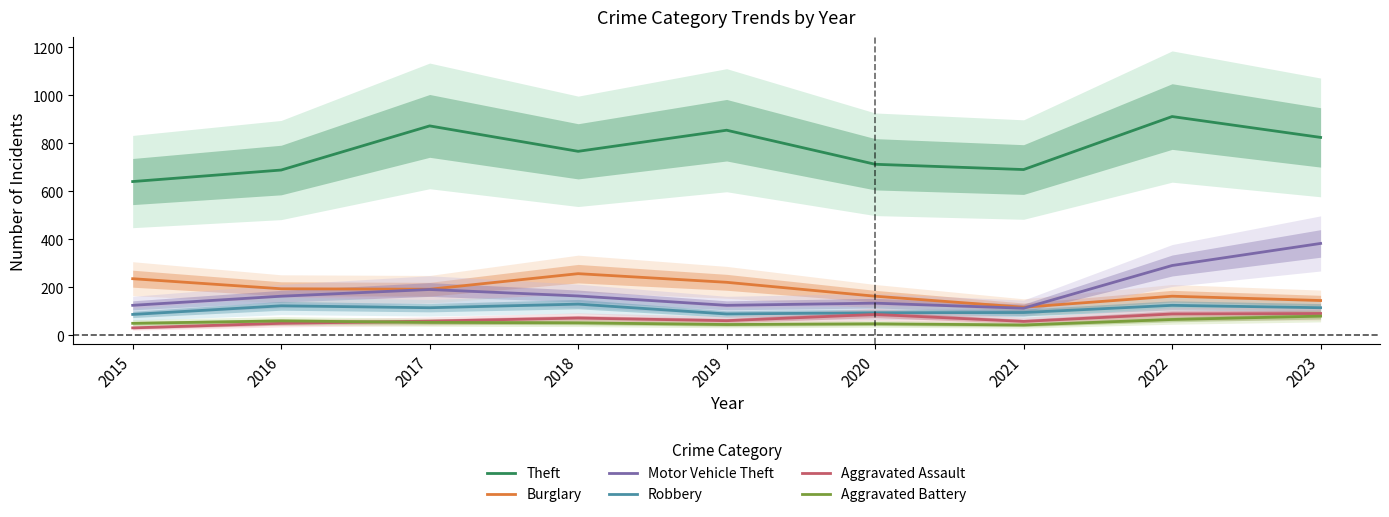

At which category does the chart reach its minimum across all series?

2015